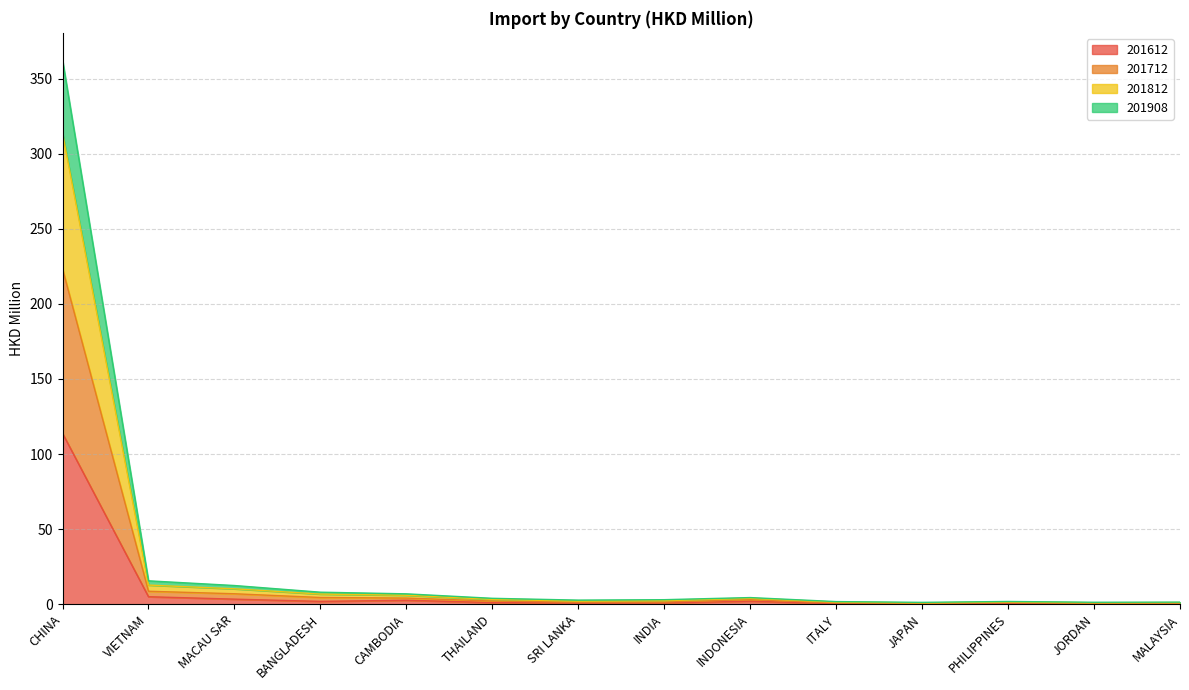

At which category is the sum across all series the highest?

CHINA